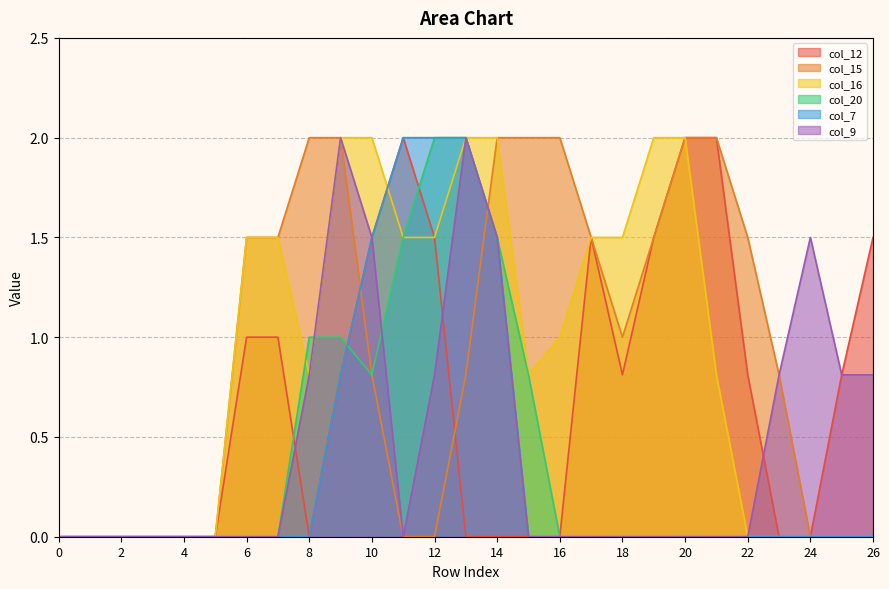

Reading right to left, what are all the values shown in this chart?

col_12: 1.5	0.8	0.0	0.0	0.8	2.0	2.0	1.5	0.8	1.5	0.0	0.0	0.0	0.0	1.5	2.0	1.5	0.8	0.0	1.0	1.0	0.0	0.0	0.0	0.0	0.0	0.0
col_15: 0.0	0.0	0.0	0.8	1.5	2.0	2.0	1.5	1.0	1.5	2.0	2.0	2.0	0.8	0.0	0.0	0.8	2.0	2.0	1.5	1.5	0.0	0.0	0.0	0.0	0.0	0.0
col_16: 0.0	0.0	0.0	0.0	0.0	0.8	2.0	2.0	1.5	1.5	1.0	0.8	2.0	2.0	1.5	1.5	2.0	2.0	0.8	1.5	1.5	0.0	0.0	0.0	0.0	0.0	0.0
col_20: 0.0	0.0	0.0	0.0	0.0	0.0	0.0	0.0	0.0	0.0	0.0	0.8	1.5	2.0	2.0	1.5	0.8	1.0	1.0	0.0	0.0	0.0	0.0	0.0	0.0	0.0	0.0
col_7: 0.0	0.0	0.0	0.0	0.0	0.0	0.0	0.0	0.0	0.0	0.0	0.0	1.5	2.0	2.0	2.0	1.5	0.8	0.0	0.0	0.0	0.0	0.0	0.0	0.0	0.0	0.0
col_9: 0.8	0.8	1.5	0.8	0.0	0.0	0.0	0.0	0.0	0.0	0.0	0.0	1.5	2.0	0.8	0.0	1.5	2.0	0.8	0.0	0.0	0.0	0.0	0.0	0.0	0.0	0.0